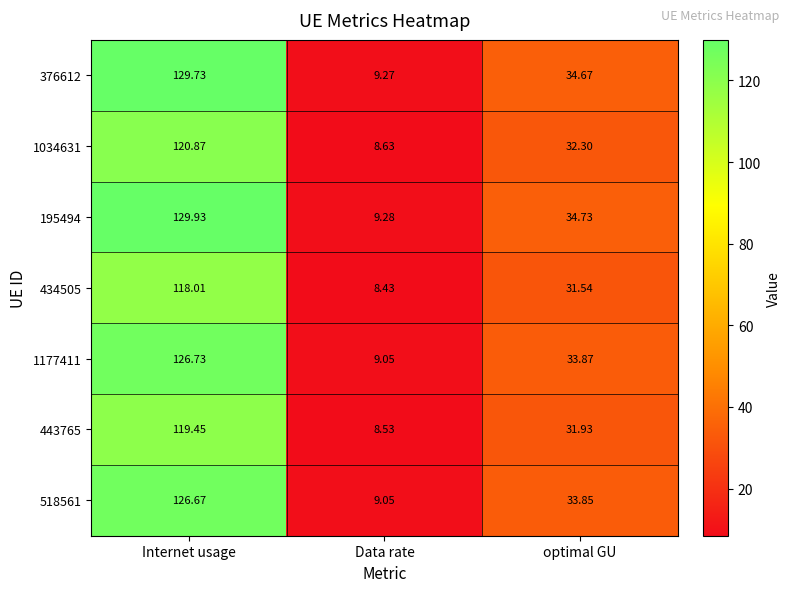

Count the number of categories in the chart.

3